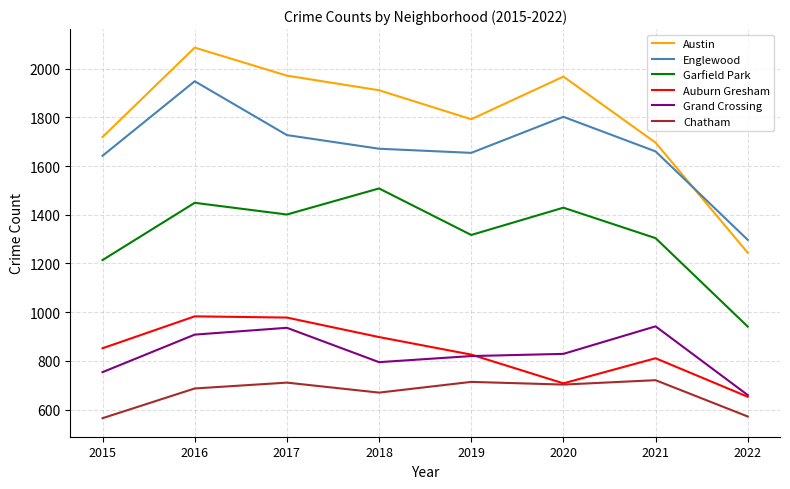

True or false: Austin and Garfield Park intersect in this chart.

False